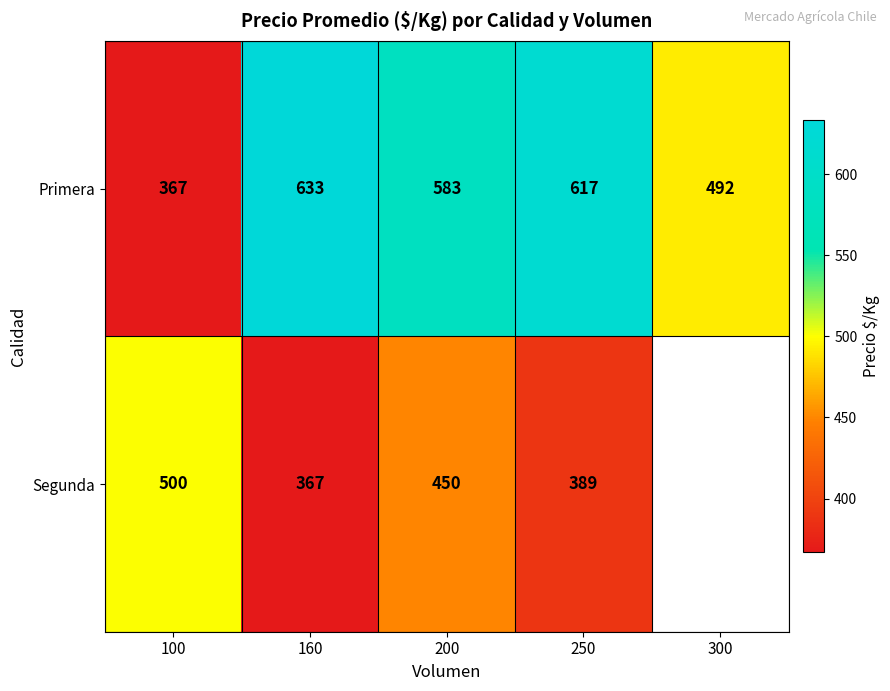

True or false: Segunda has a value of 644.4 at 250.

False